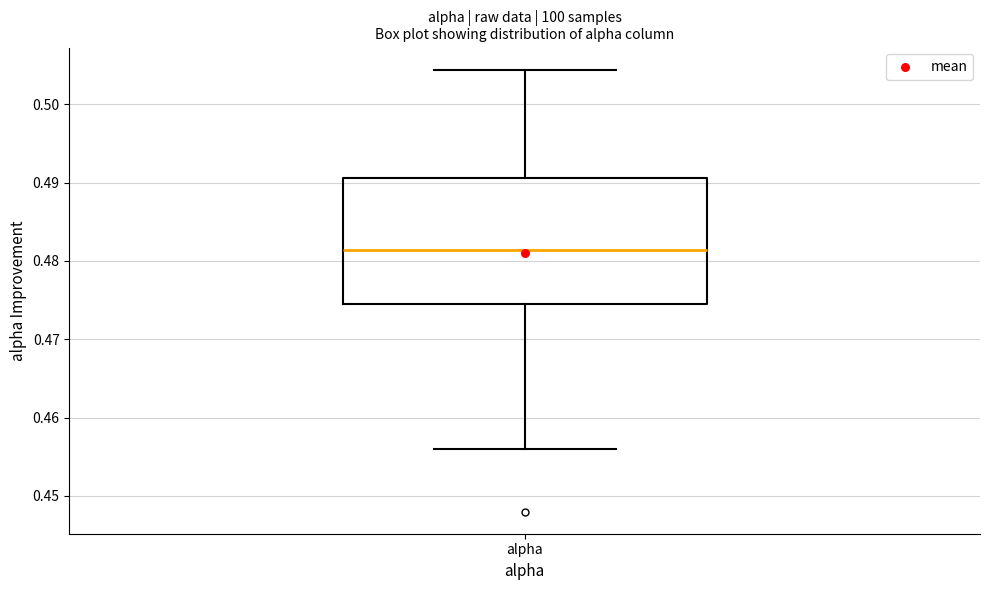

Where does the lower whisker of the box for alpha end on the y-axis? The values are not printed on the chart, so give them approximately, as read against the axis.

0.456